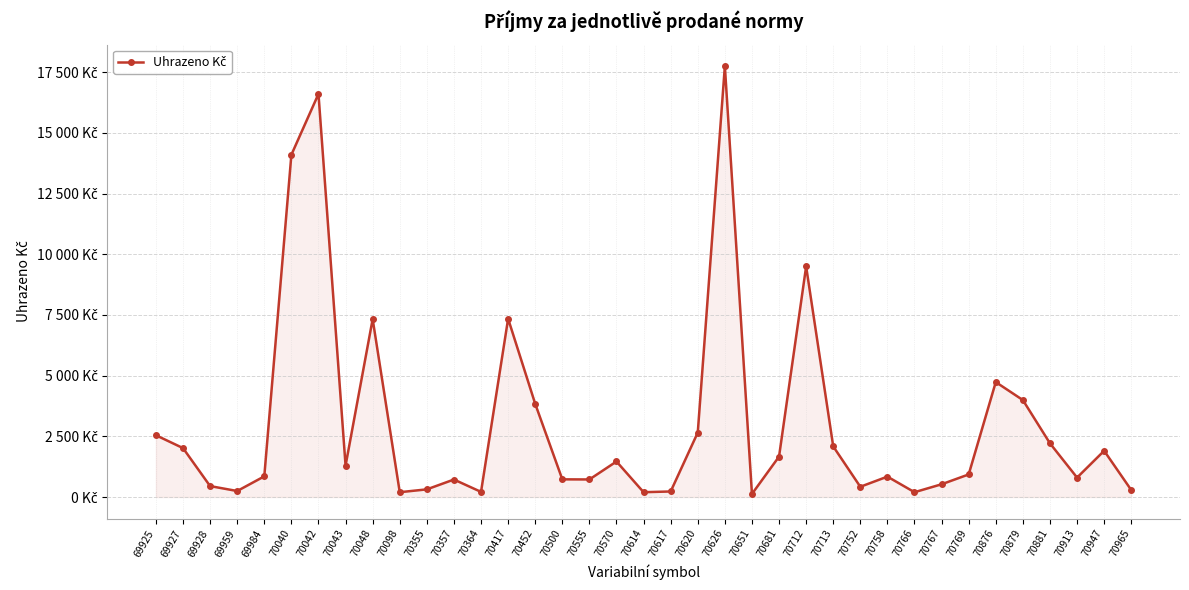

At which category does the data reach its first local peak?

70042